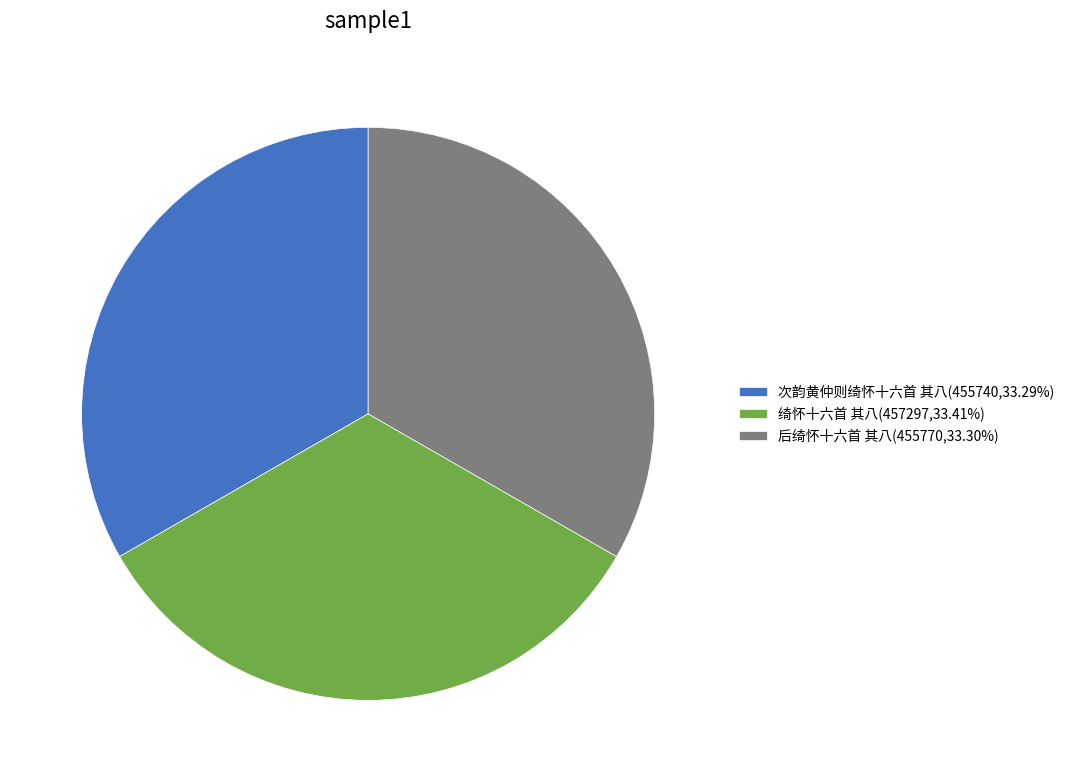

Is there any slice that represents more than half of the pie?

No